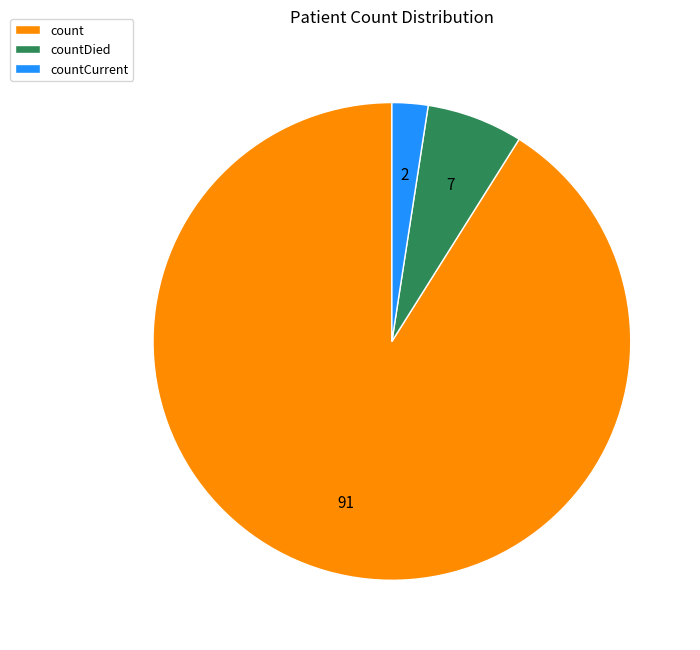

Which slice is the smallest?

countCurrent